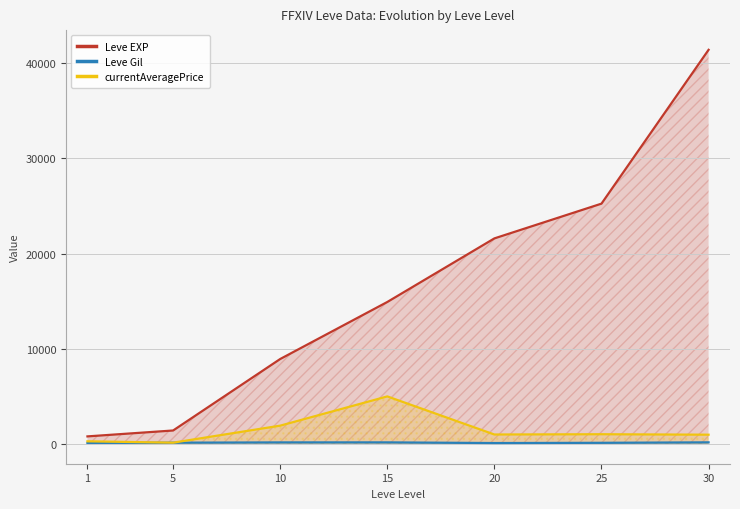

Between 20 and 1, which is larger?

20